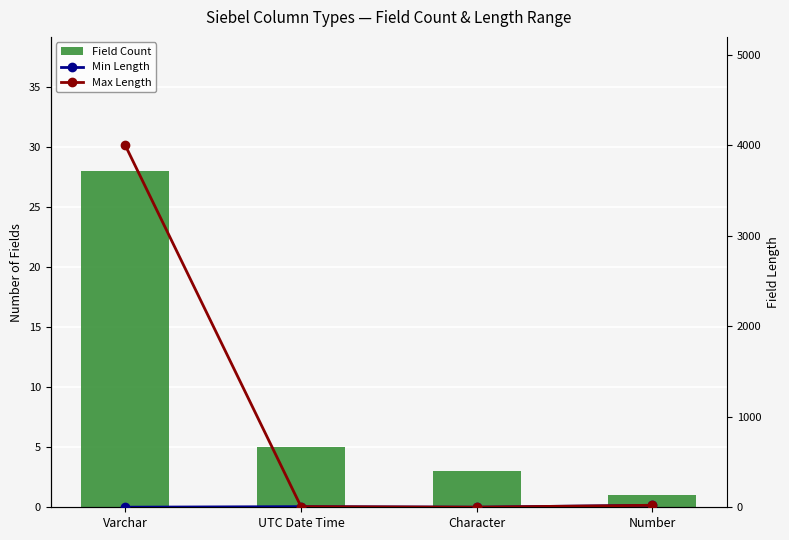

At which category does the chart reach its minimum across all series?

Number